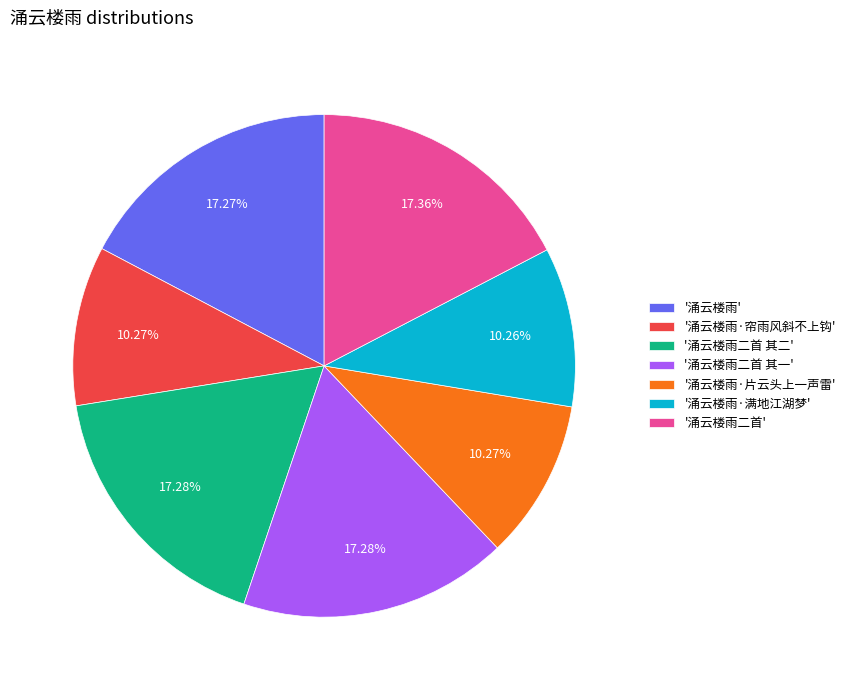

Do '涌云楼雨·满地江湖梦' and '涌云楼雨·片云头上一声雷' together represent more than half of the pie?

No